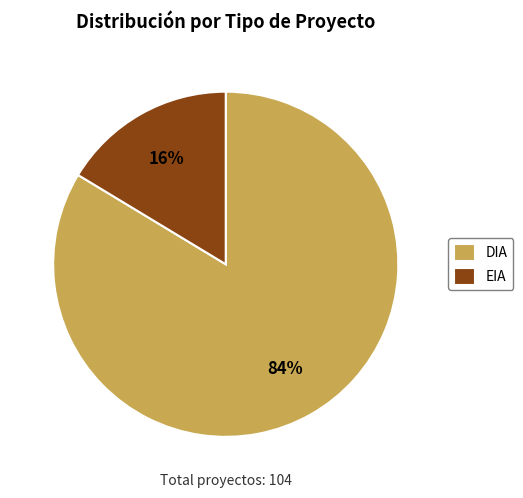

Which has a higher value, EIA or DIA?

DIA